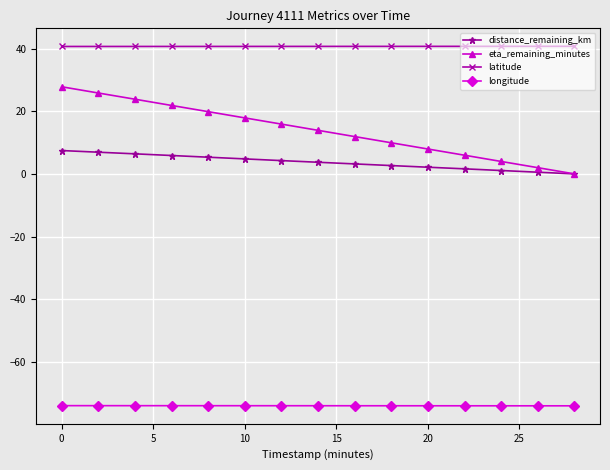

Which series has the largest total across all categories?

latitude